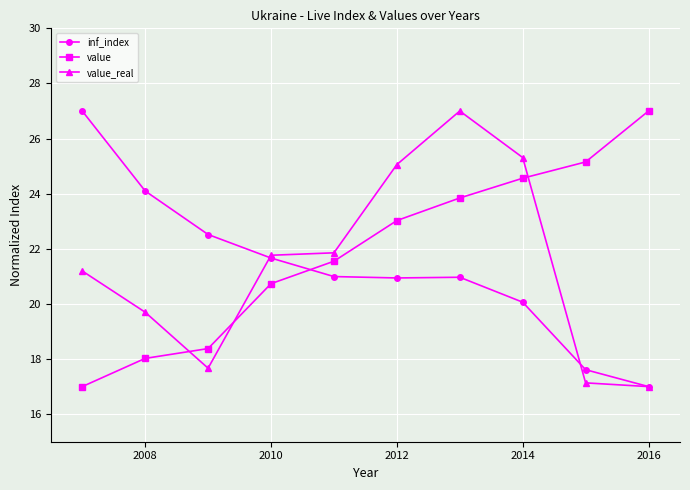

What is the value of the inf_index point at the 4th from the left?

21.7